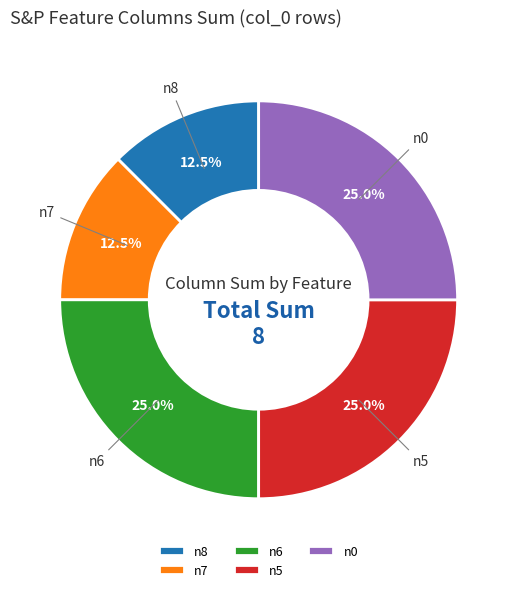

How many segments does this pie chart have?

5